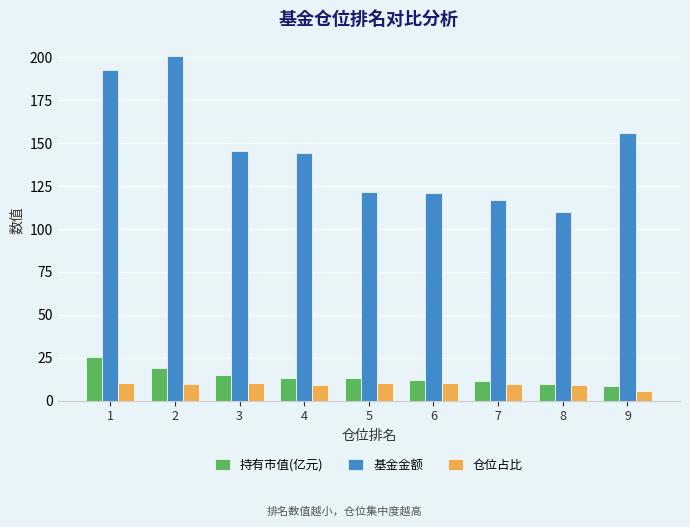

What is the value of the 基金金额 bar at the 4th from the left?

144.1